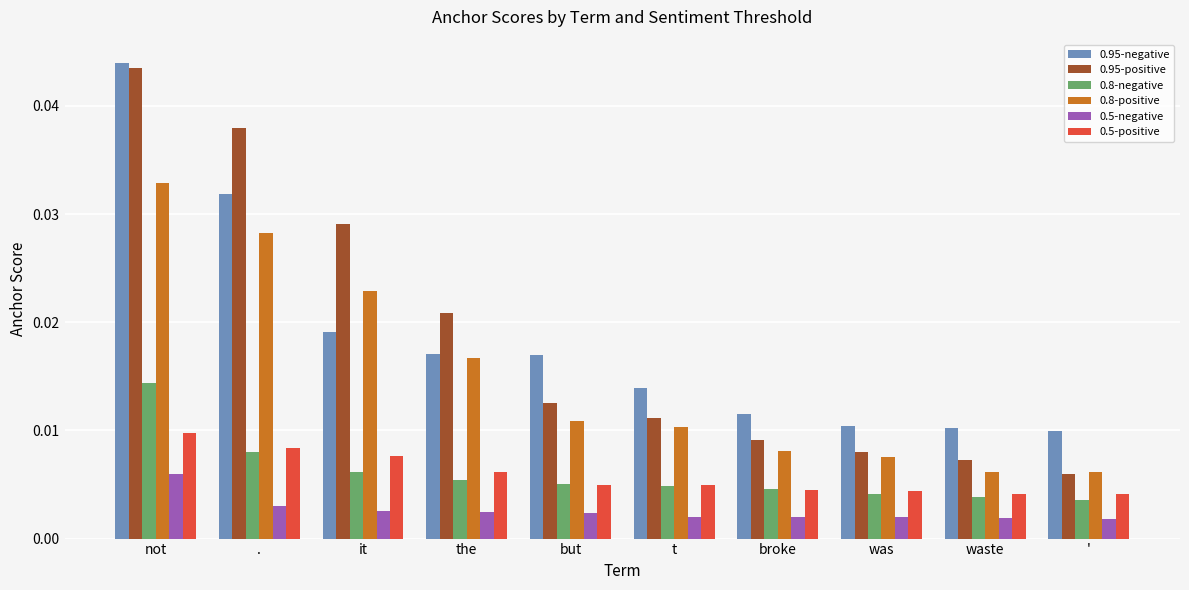

What is the label of the 7th bar from the right?

the